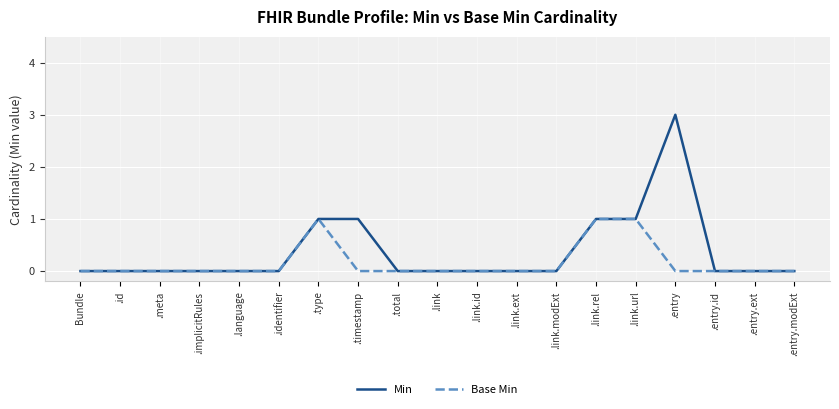

List the series in order of their overall mean, lowest first.

Base Min, Min